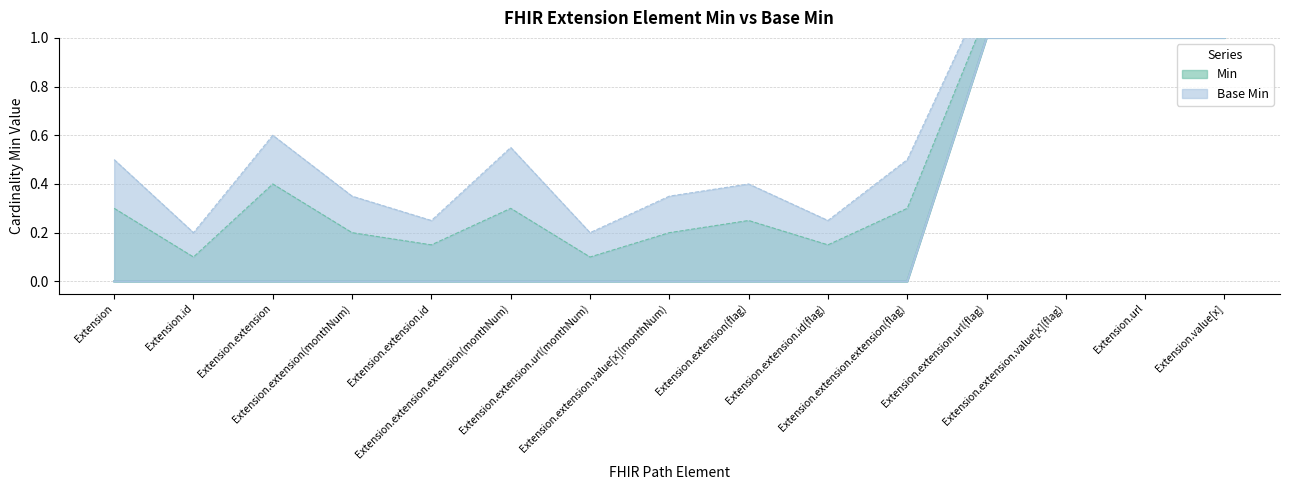

True or false: Base Min and Min intersect in this chart.

False